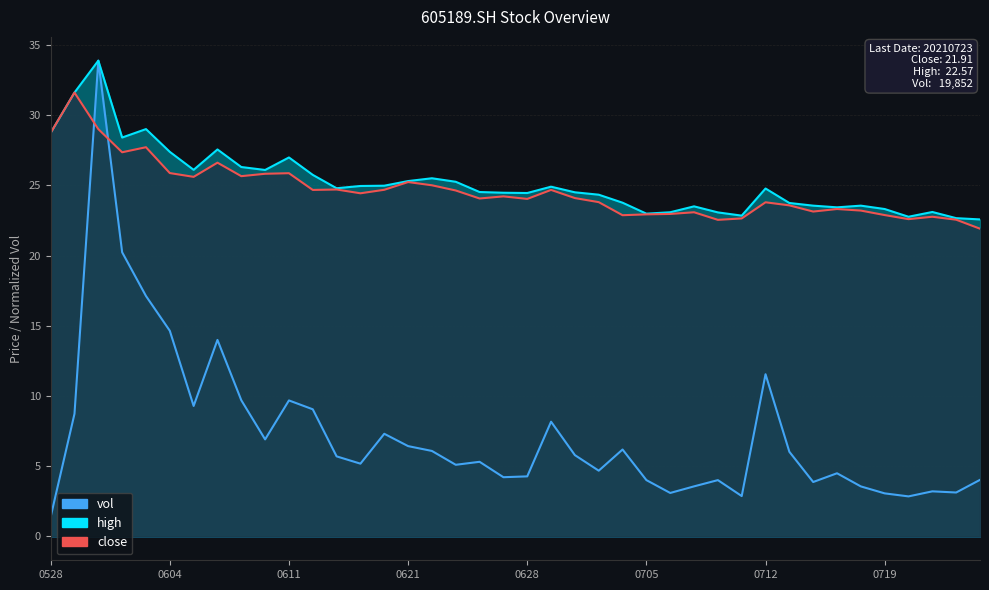

How many data points in high are above 24?

25